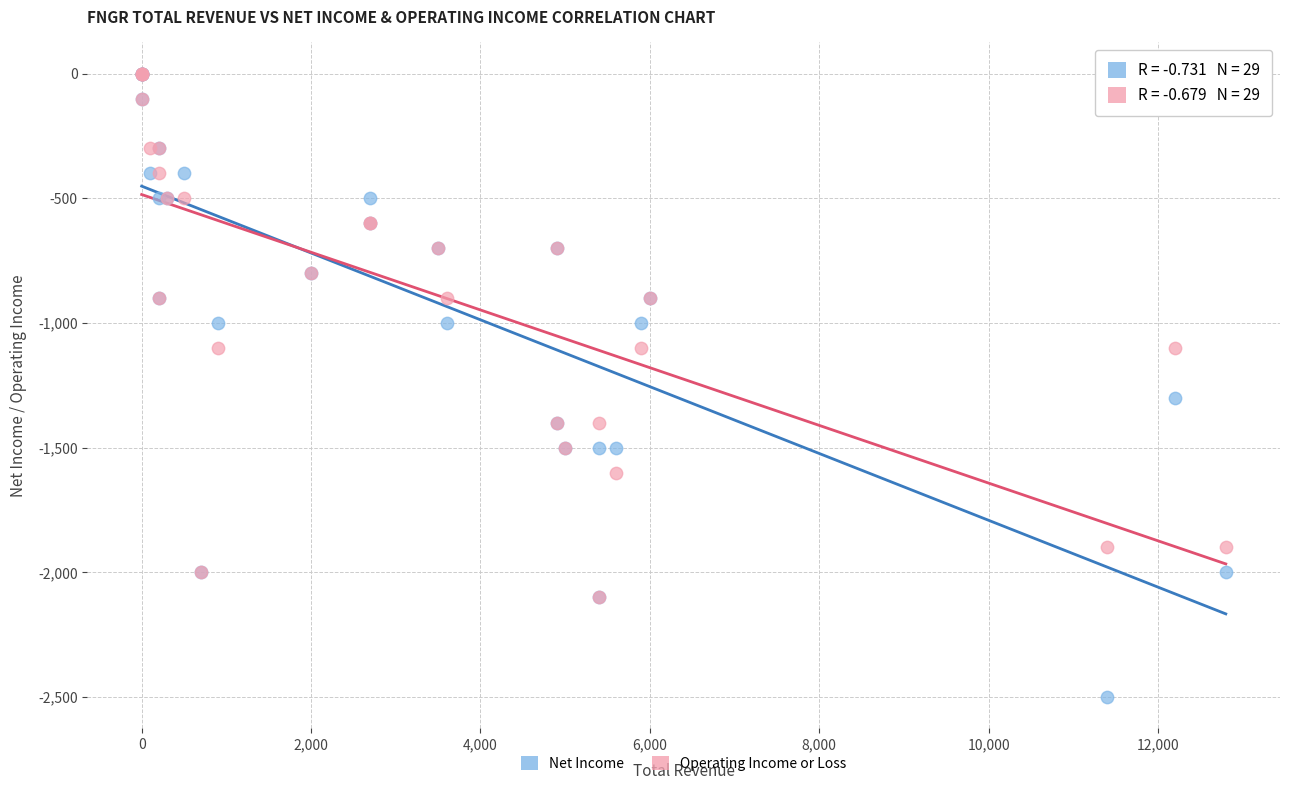

In the Net Income series, what Y value is closest to -1250?

-1300